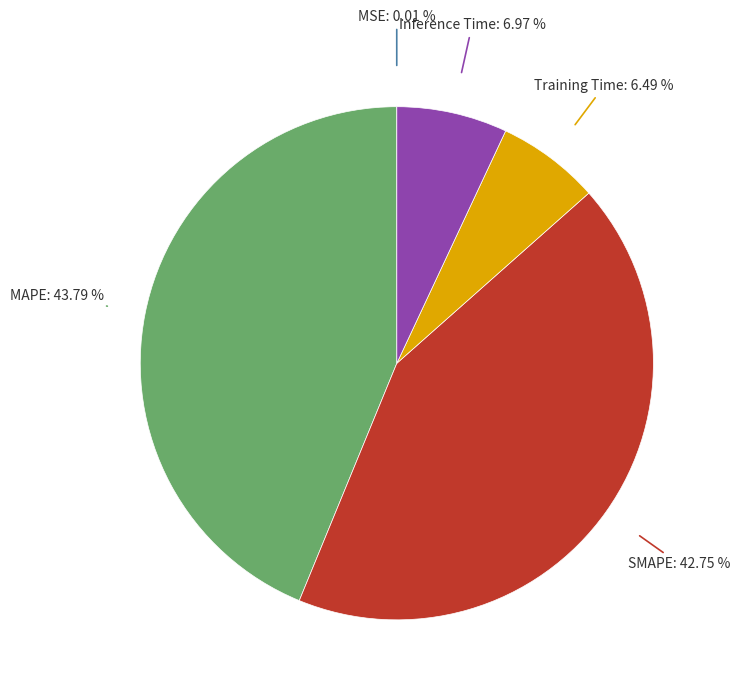

Does any single category account for the majority?

No